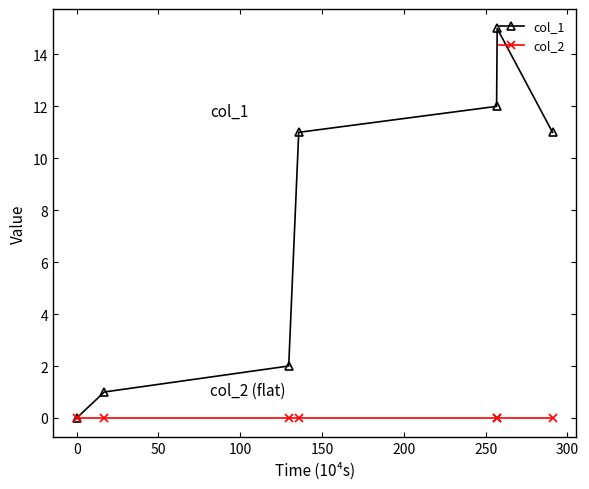

List the series in order of their overall mean, highest first.

col_1, col_2